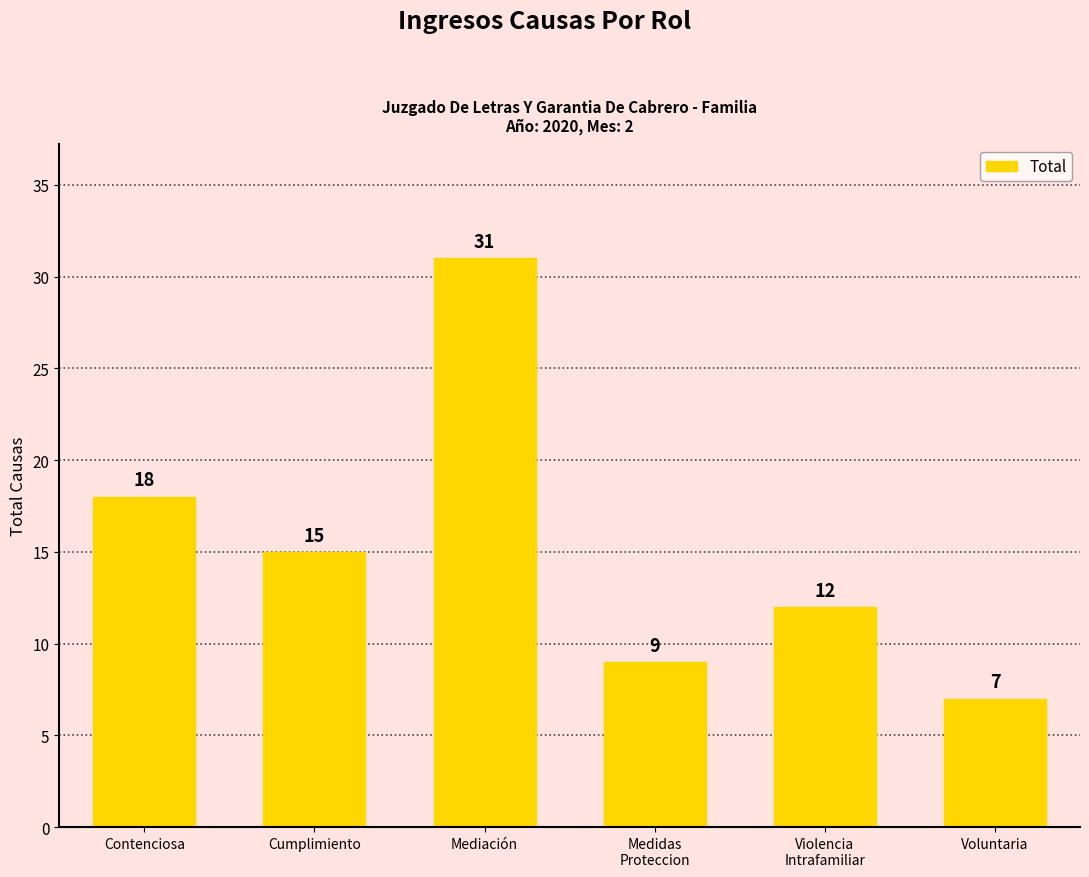

Between Voluntaria and Contenciosa, which is larger?

Contenciosa